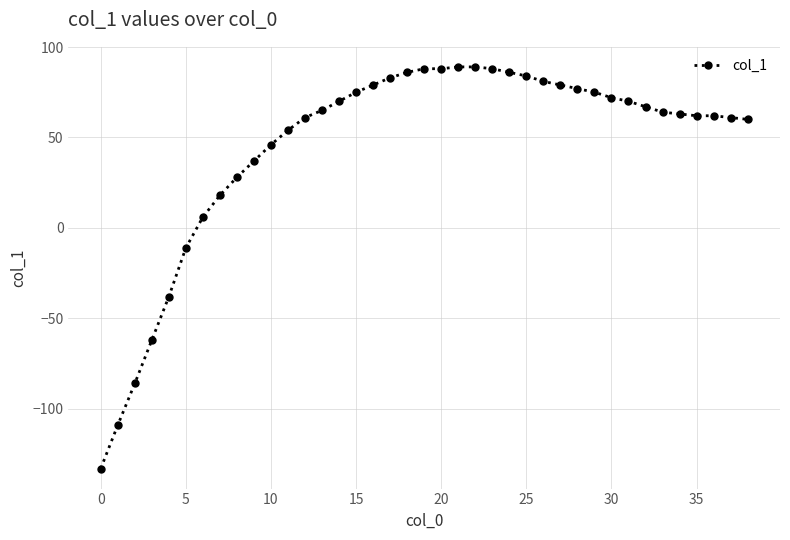

What is the greatest value displayed?

89